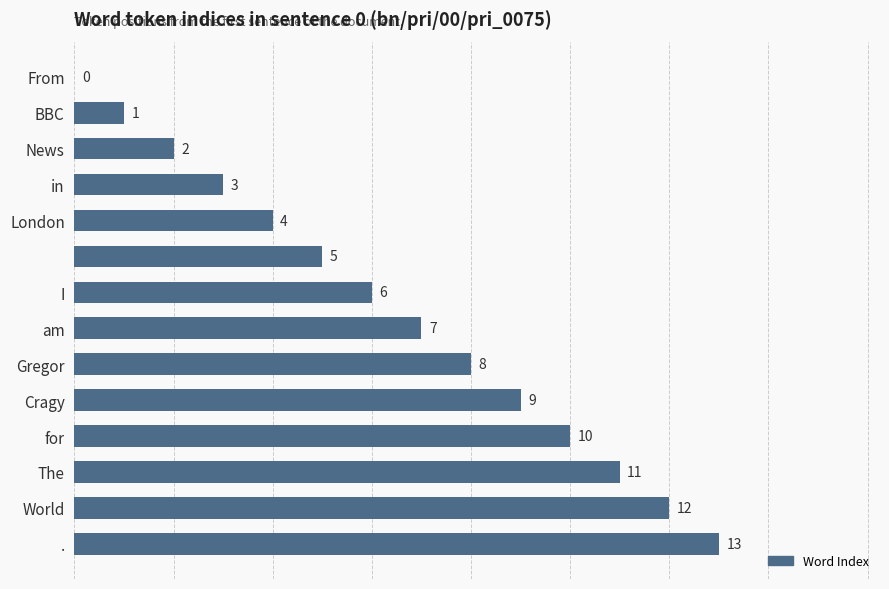

What is the greatest value displayed?

13